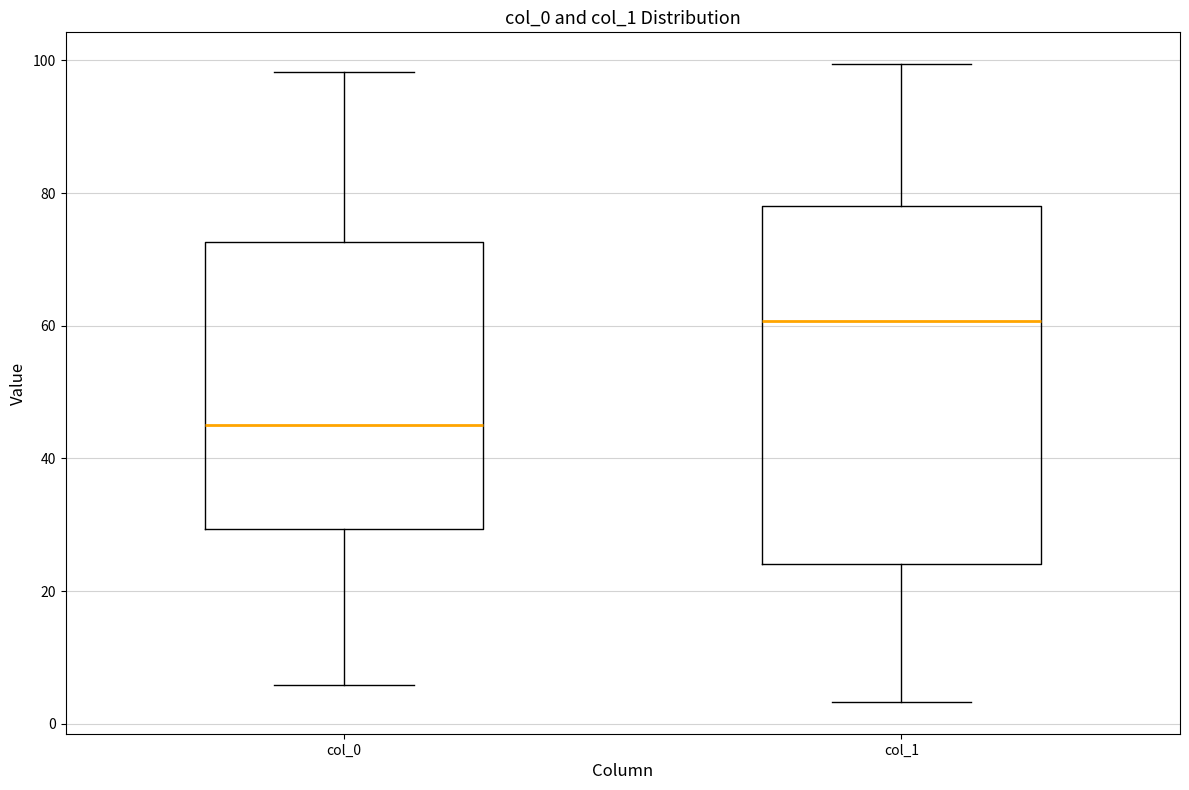

Where does the median line of the box for col_1 sit on the y-axis? The values are not printed on the chart, so give them approximately, as read against the axis.

60